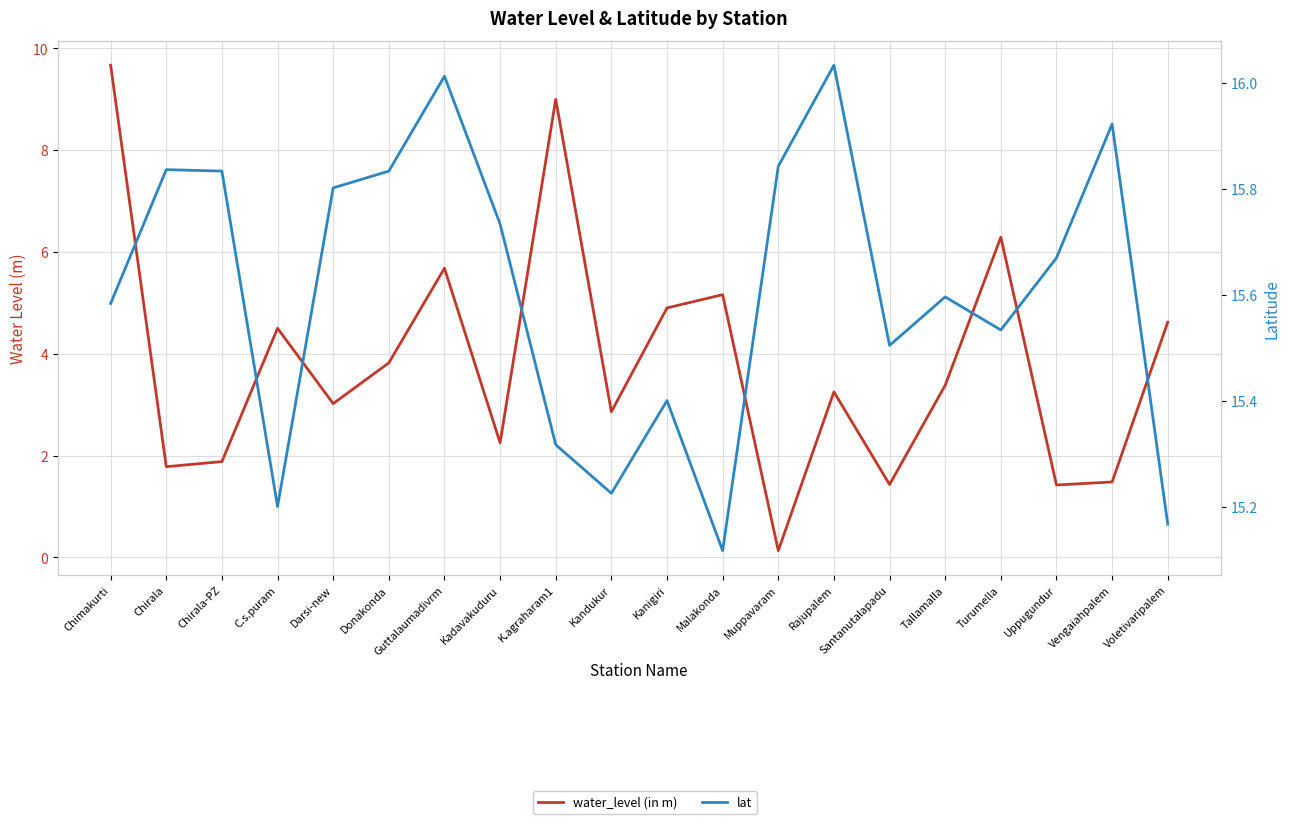

How many interior local valleys does the water_level (in m) series have?

7